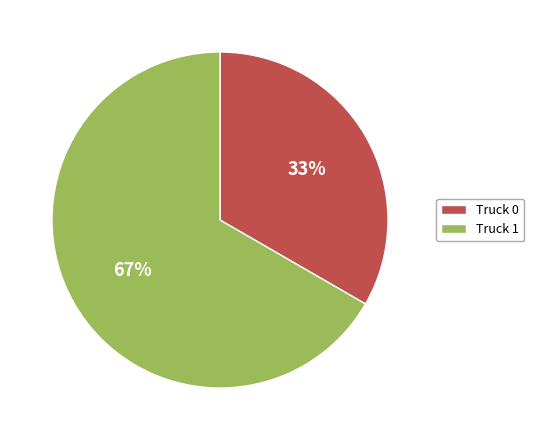

What is the smallest slice in the pie chart?

Truck 0